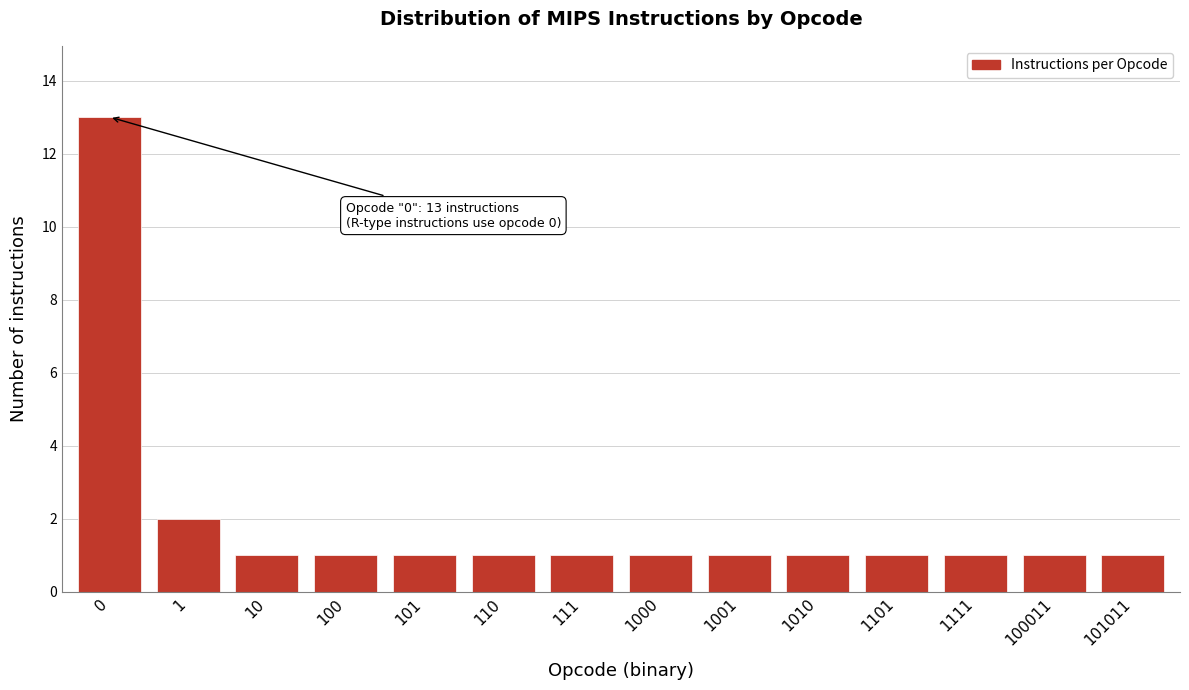

Reading right to left, transcribe all the data shown in this chart.

101011=1	100011=1	1111=1	1101=1	1010=1	1001=1	1000=1	111=1	110=1	101=1	100=1	10=1	1=2	0=13